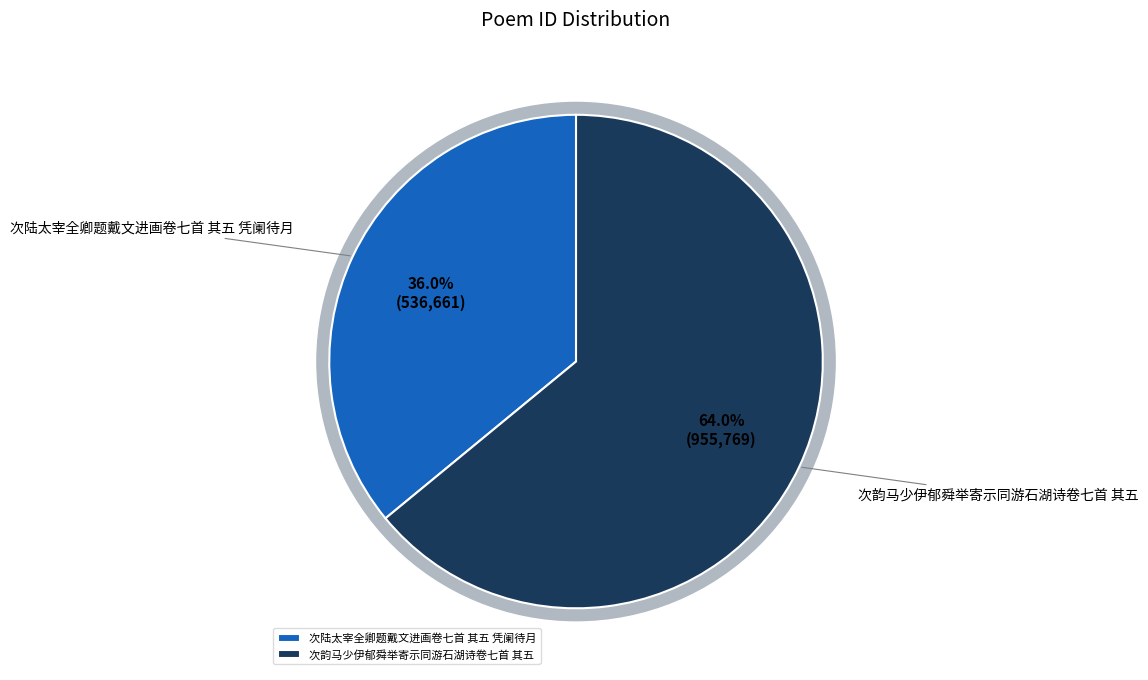

What is the largest slice in the pie chart?

次韵马少伊郁舜举寄示同游石湖诗卷七首 其五